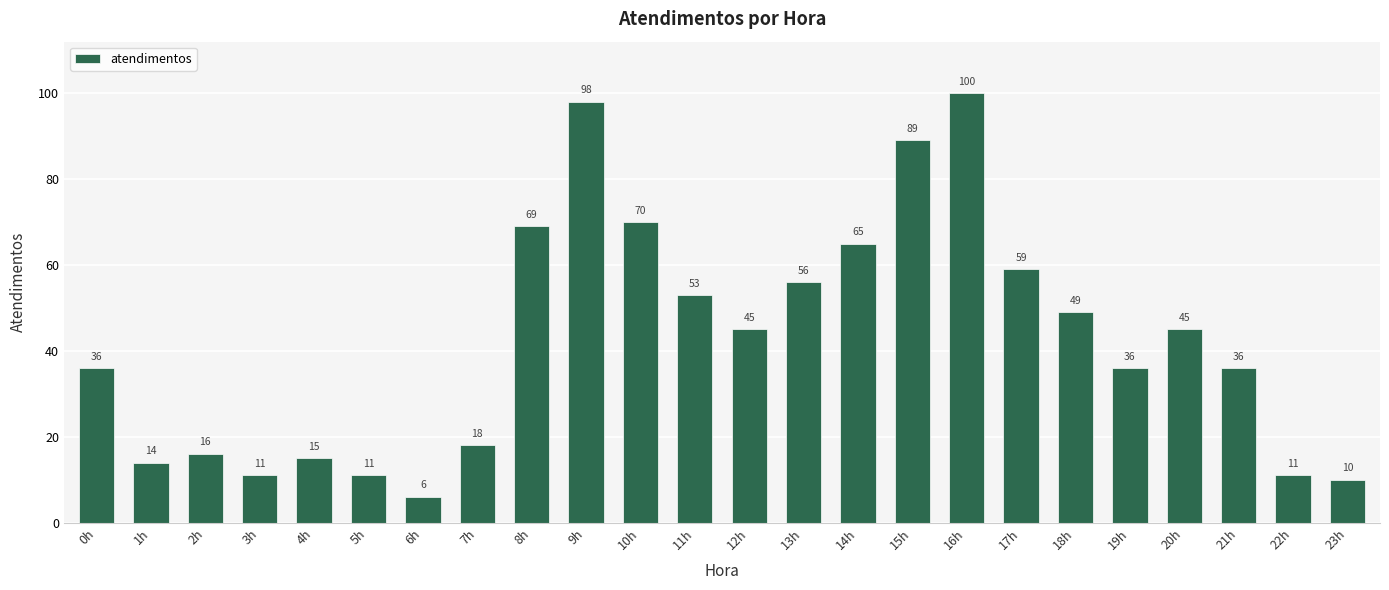

Reading left to right, what are all the values shown in this chart?

0h=36	1h=14	2h=16	3h=11	4h=15	5h=11	6h=6	7h=18	8h=69	9h=98	10h=70	11h=53	12h=45	13h=56	14h=65	15h=89	16h=100	17h=59	18h=49	19h=36	20h=45	21h=36	22h=11	23h=10